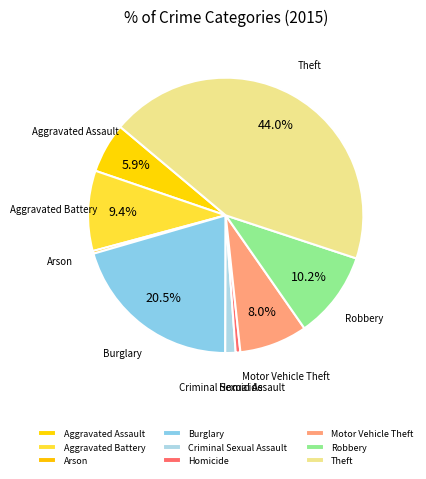

The Homicide slice represents 1% of the pie. True or false?

True